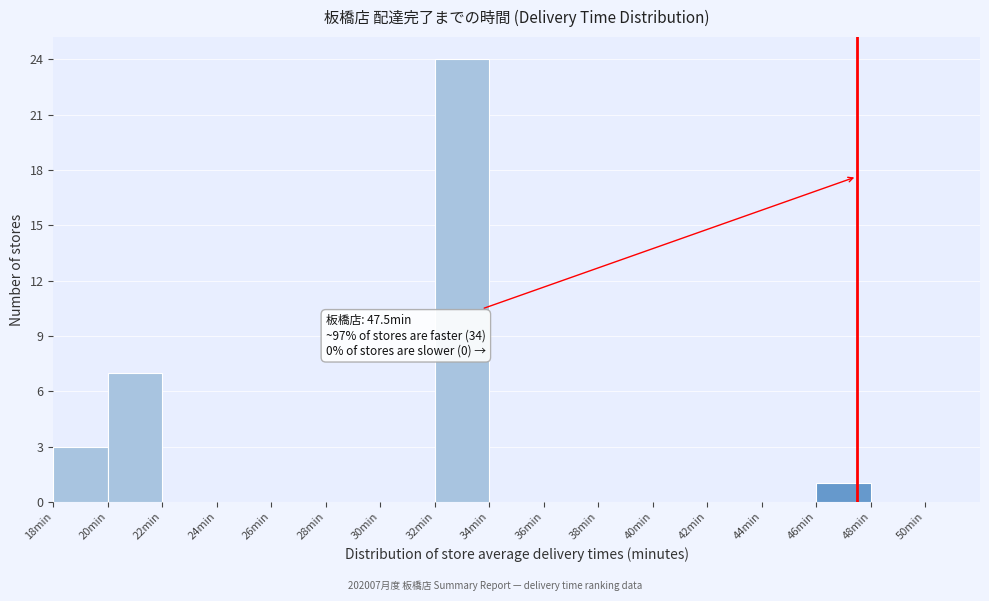

Which range on the x-axis has the tallest bar?

32 to 34